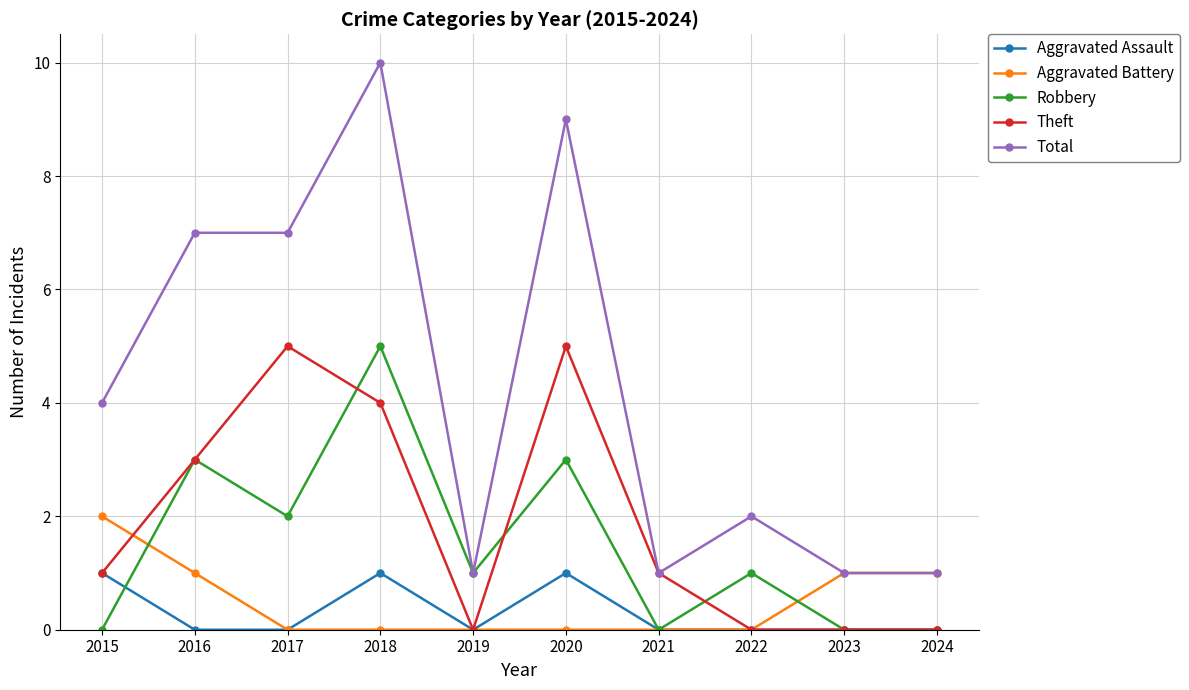

True or false: Aggravated Assault and Total intersect in this chart.

False